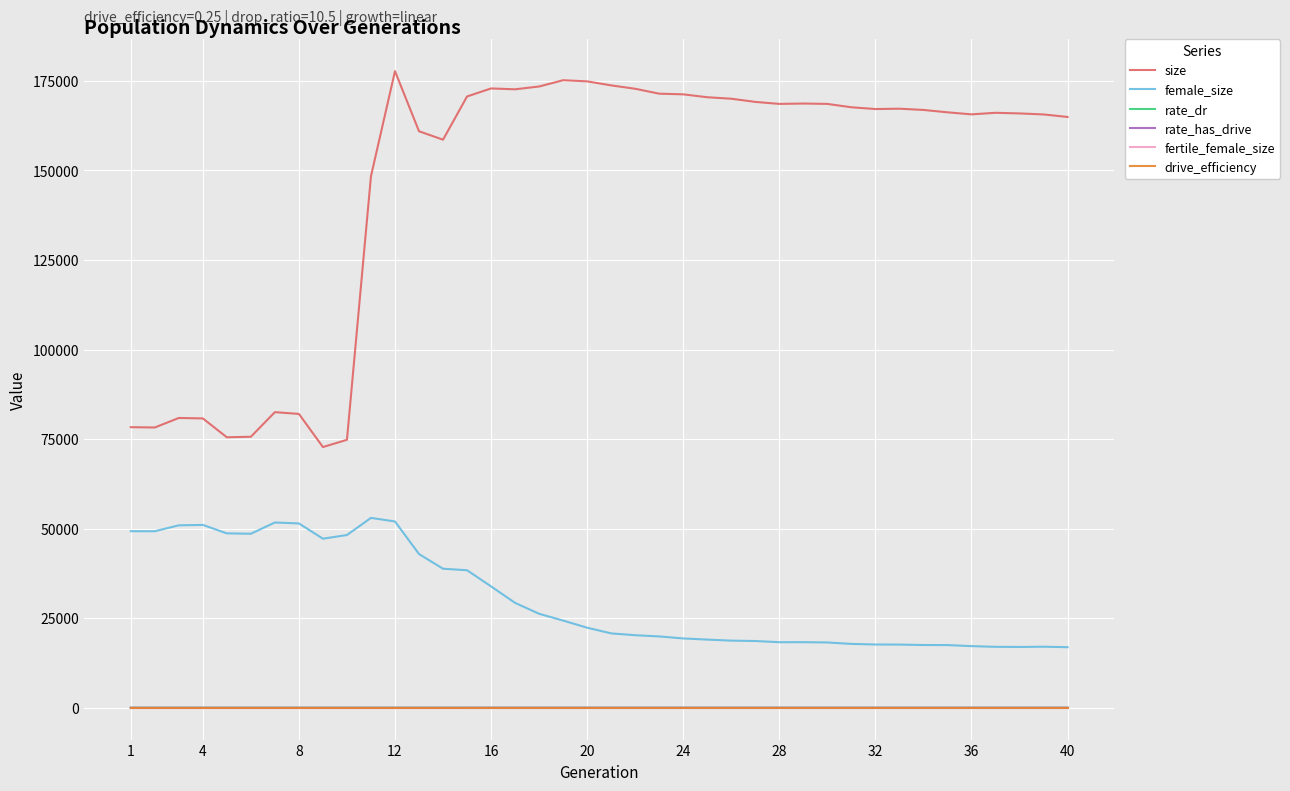

What is the maximum value for size?

177707.0